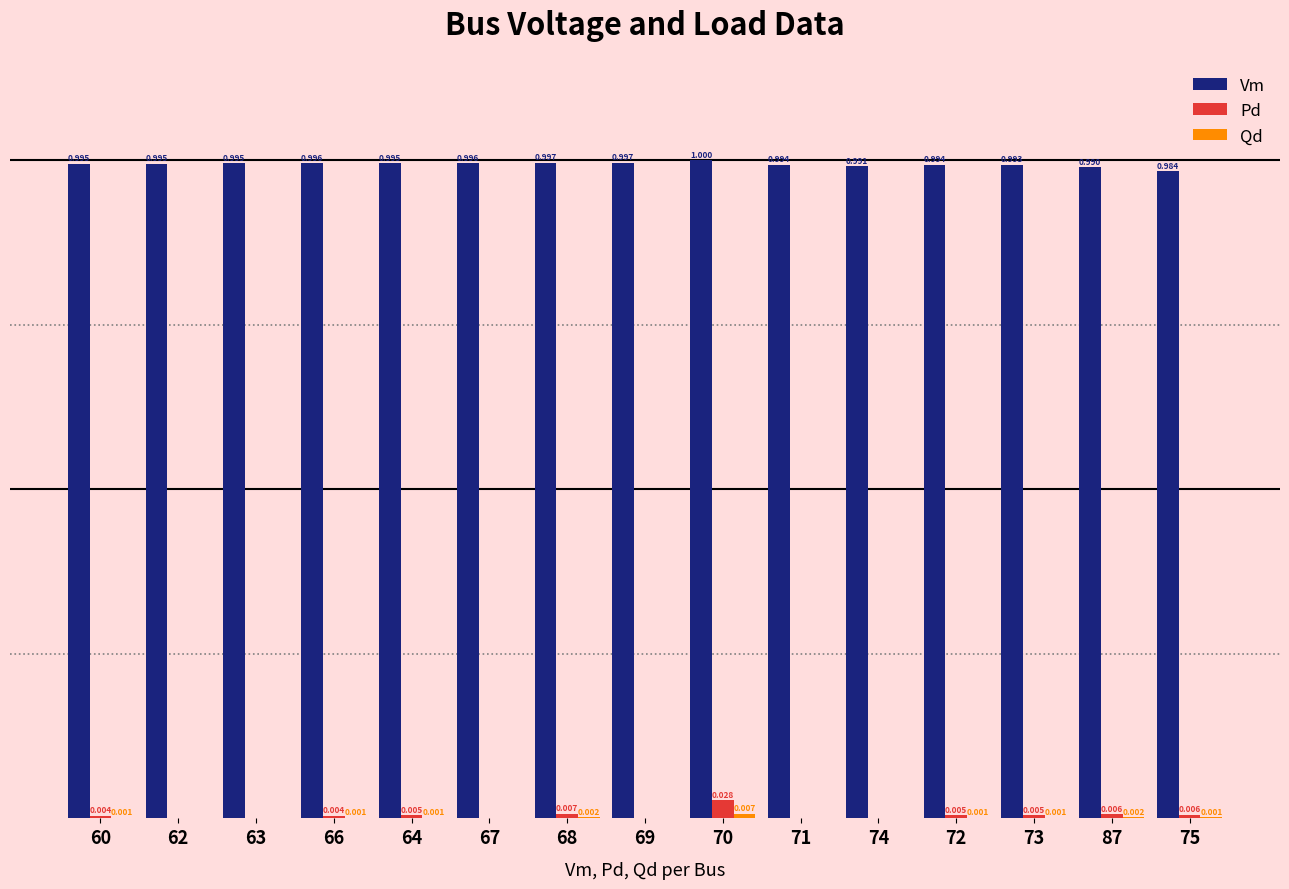

Which series has the largest total across all categories?

Vm